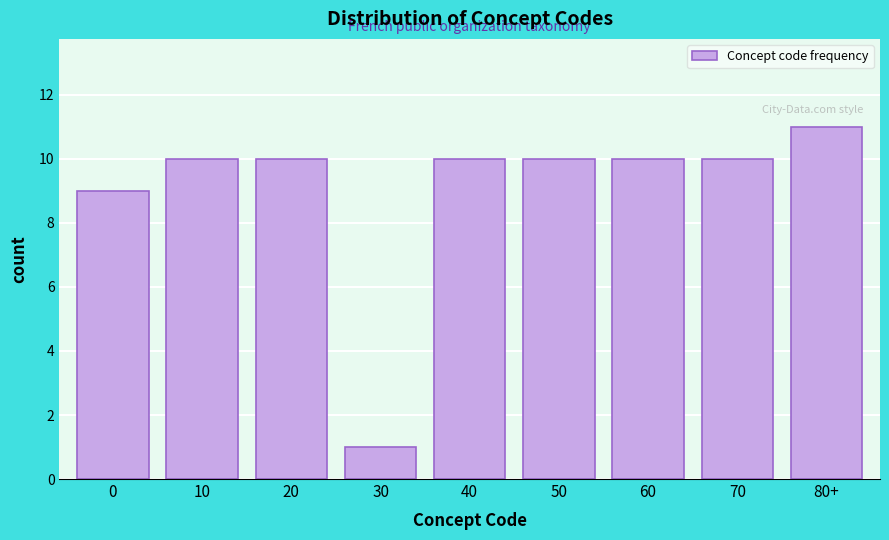

Reading left to right, extract all data points from this chart.

0=9	10=10	20=10	30=1	40=10	50=10	60=10	70=10	80+=11